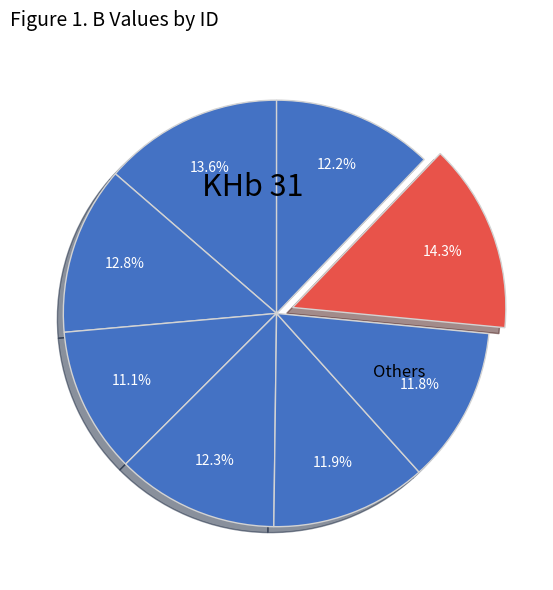

How many segments does this pie chart have?

8